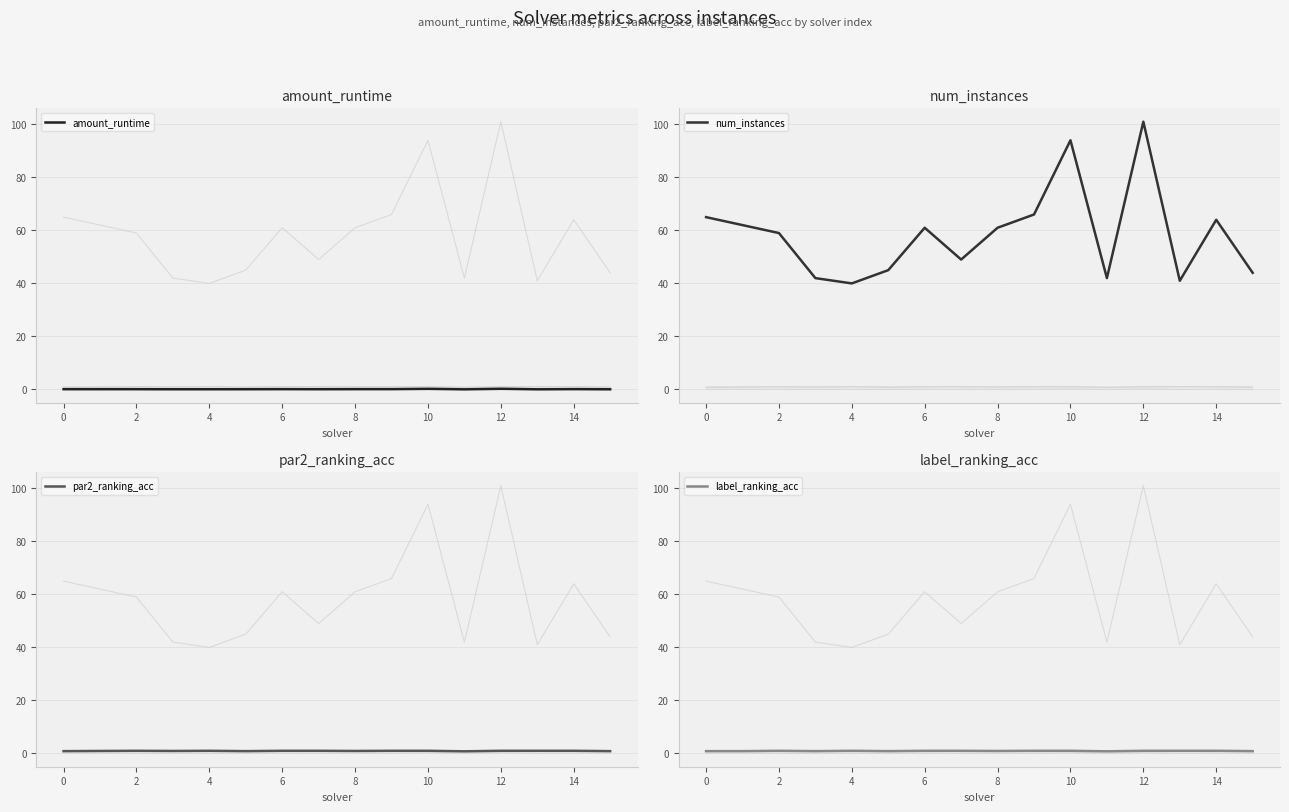

Is it true that num_instances equals 31 at 14?

False